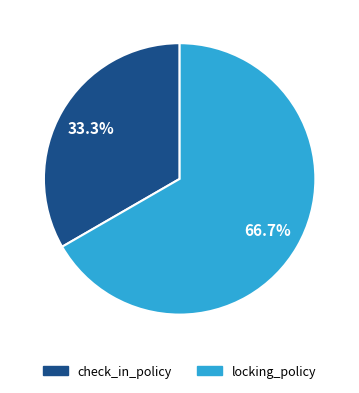

Is it true that check_in_policy is 33% of the pie?

True